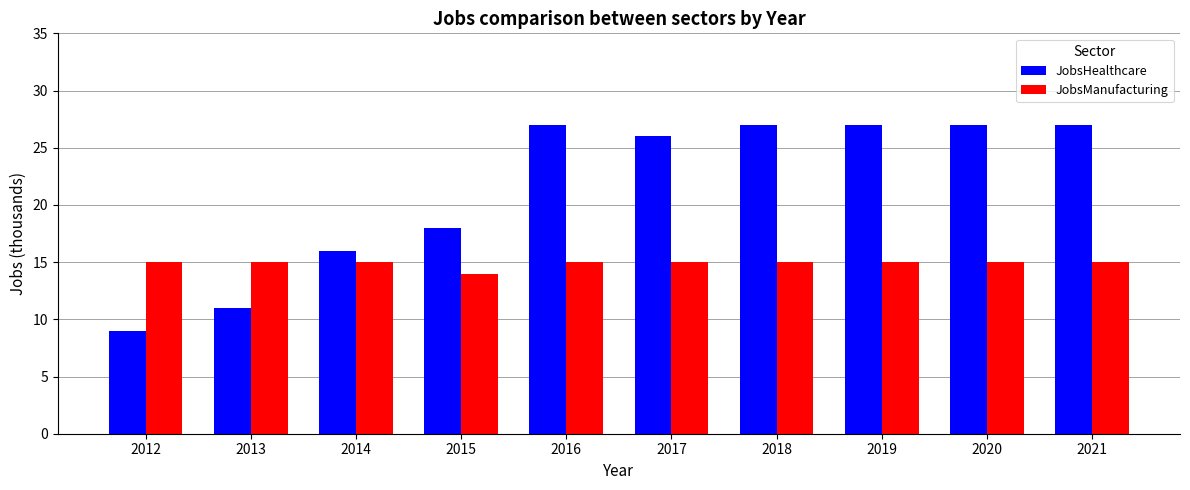

At 2016, list the series in order from smallest to largest.

JobsManufacturing, JobsHealthcare